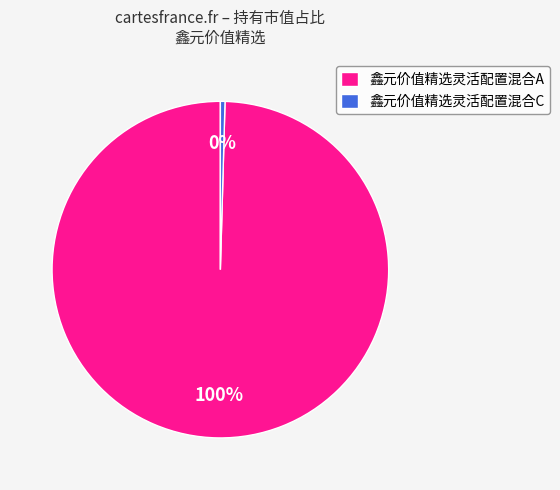

Is 鑫元价值精选灵活配置混合C the majority of the pie?

No